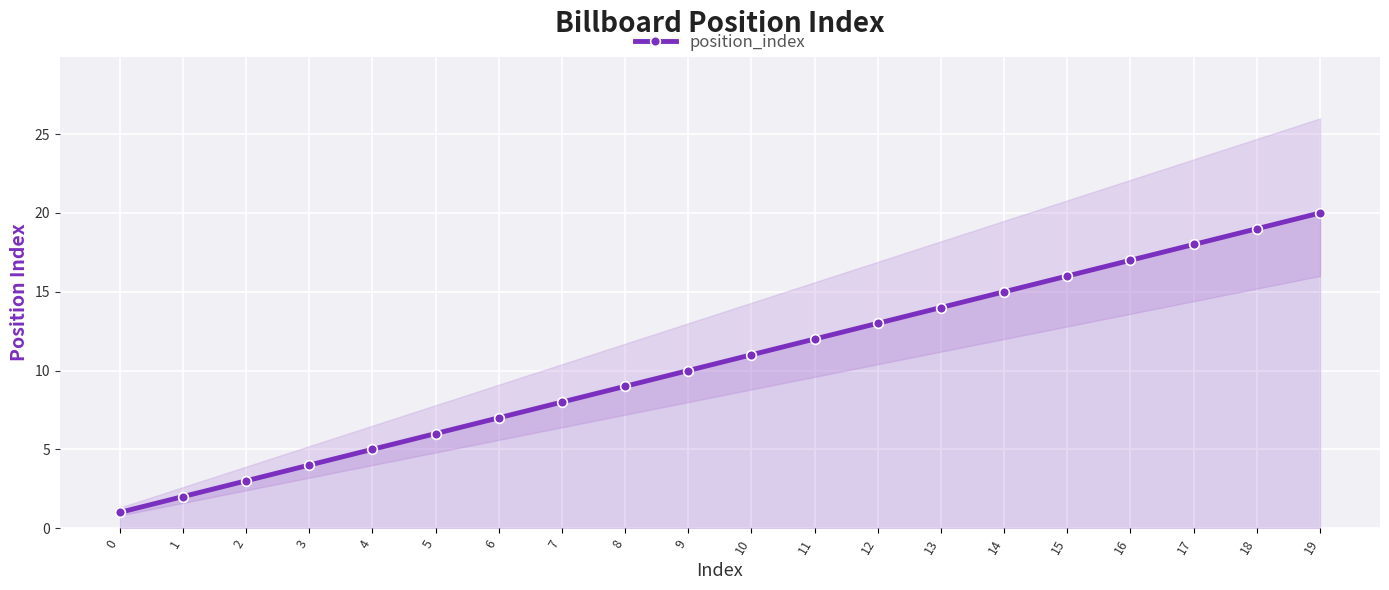

What is the ratio of the value at 3 to the value at 10?

0.4